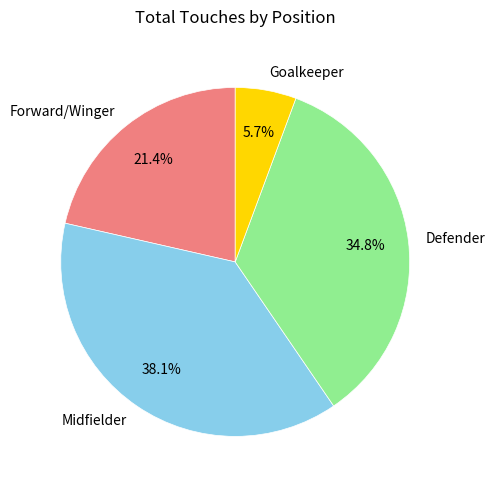

To the nearest percent, what is the average slice percentage?

25%